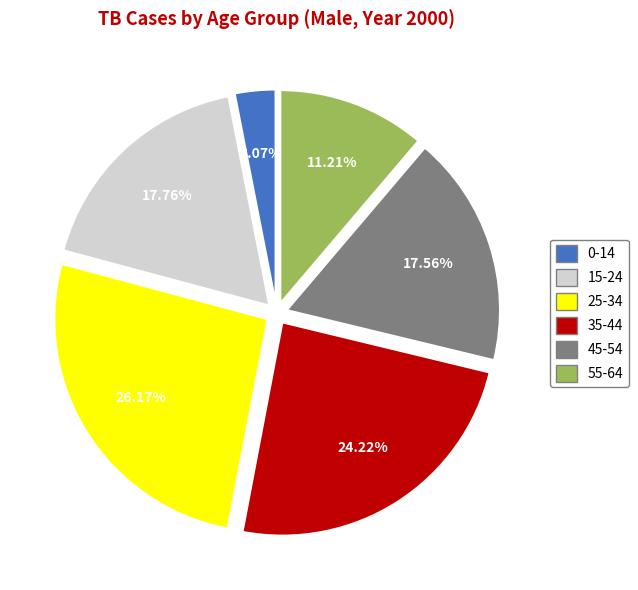

Is there any slice that represents more than half of the pie?

No